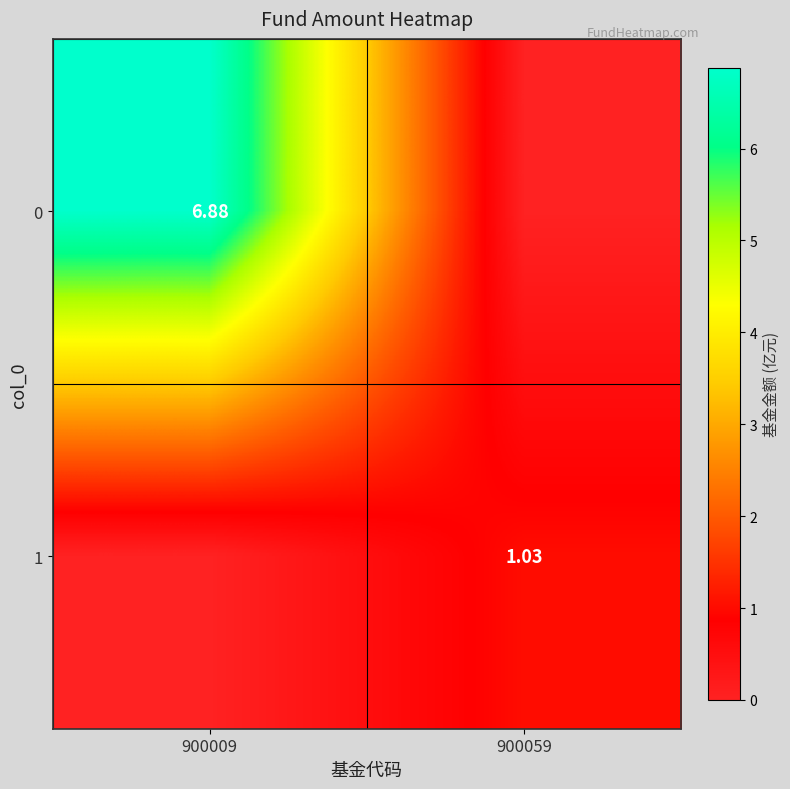

Is the value of 0 at 900009 greater than the value of 1 at 900059?

Yes